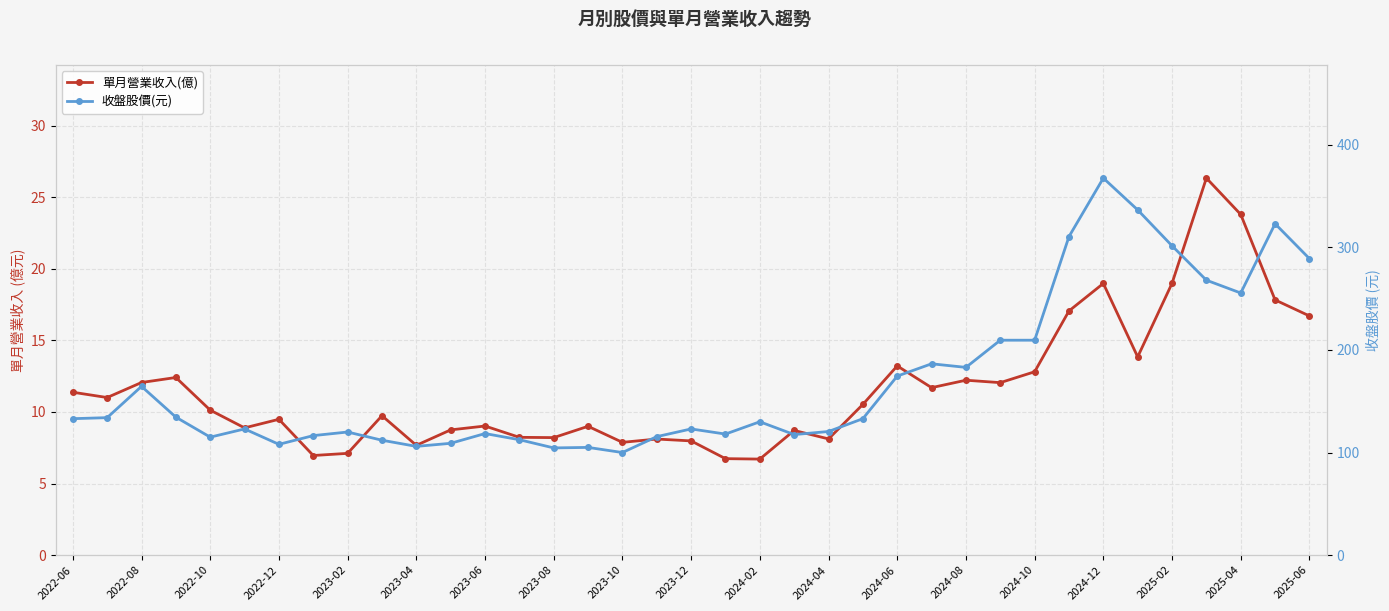

Which series has the largest total across all categories?

收盤股價(元)